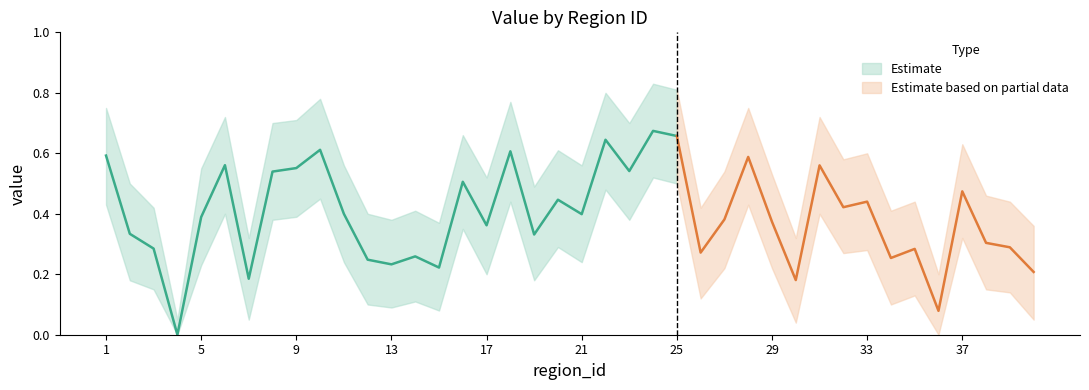

True or false: value_lower and value intersect in this chart.

False